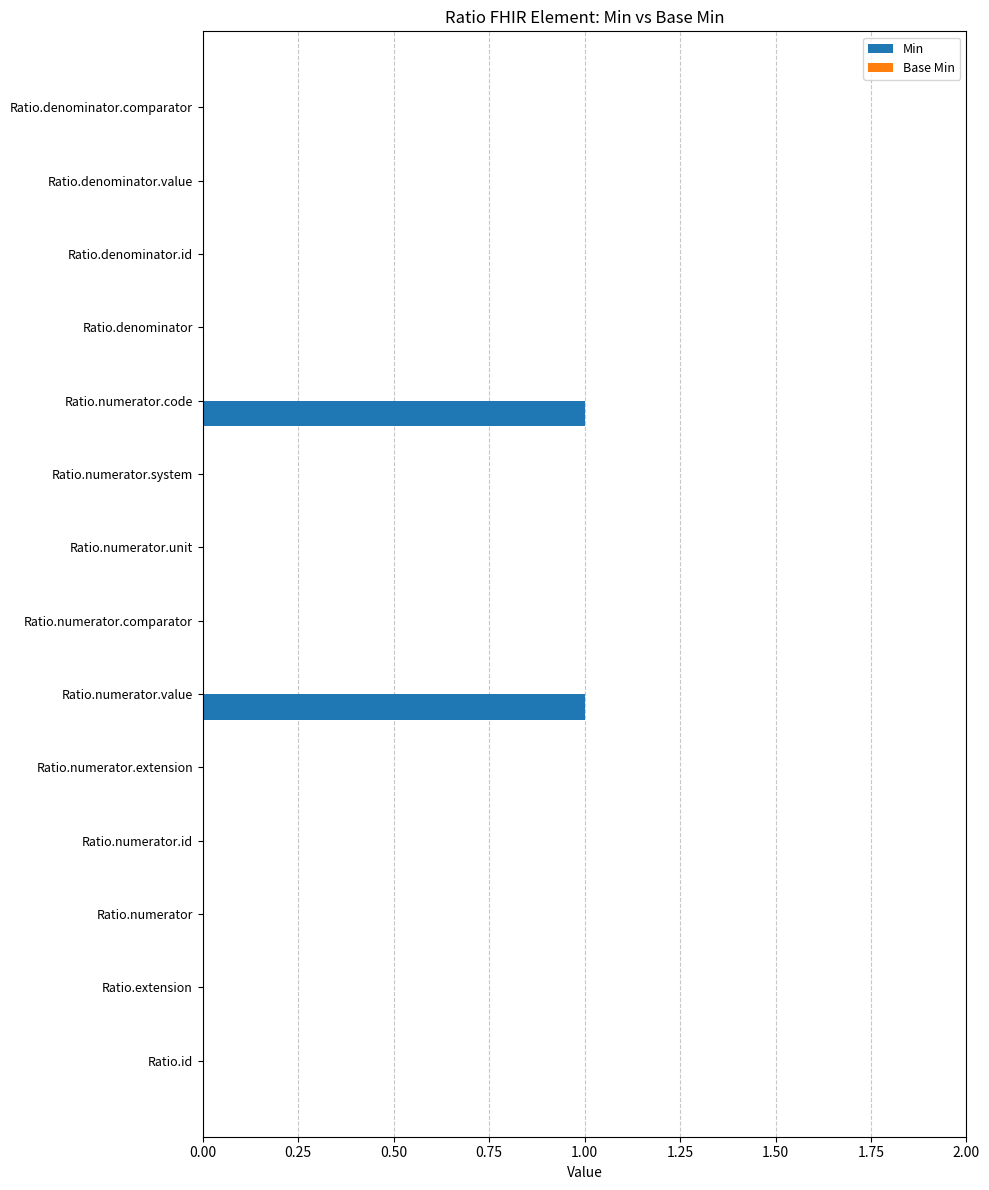

Is it true that the value at Ratio.numerator.comparator is -1?

False